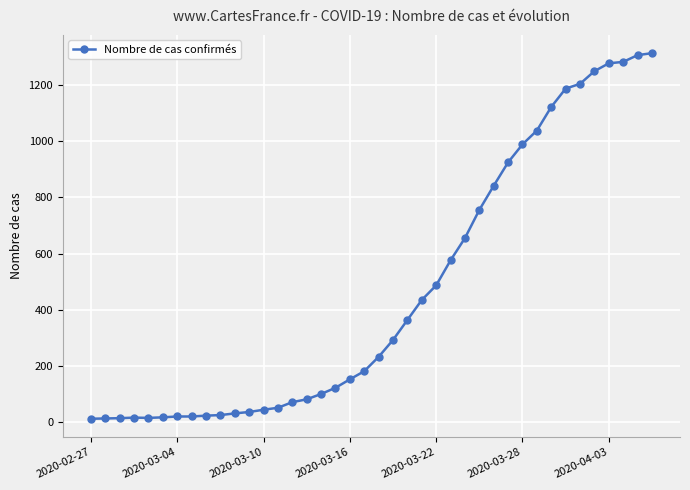

What is the average value?

465